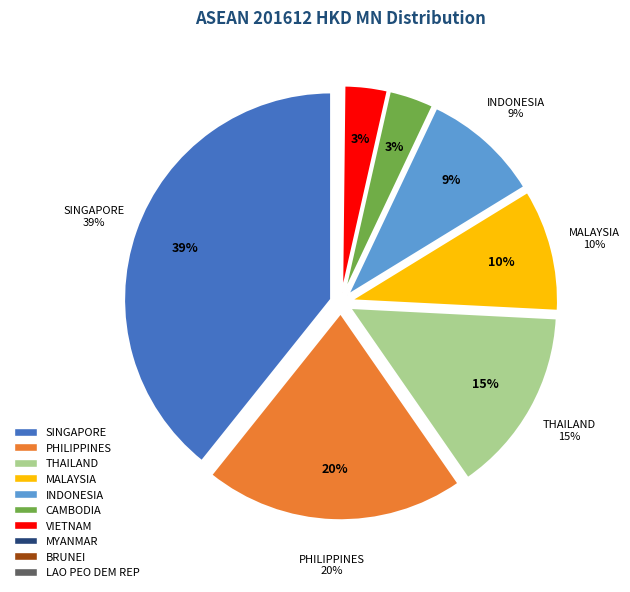

How many segments does this pie chart have?

10